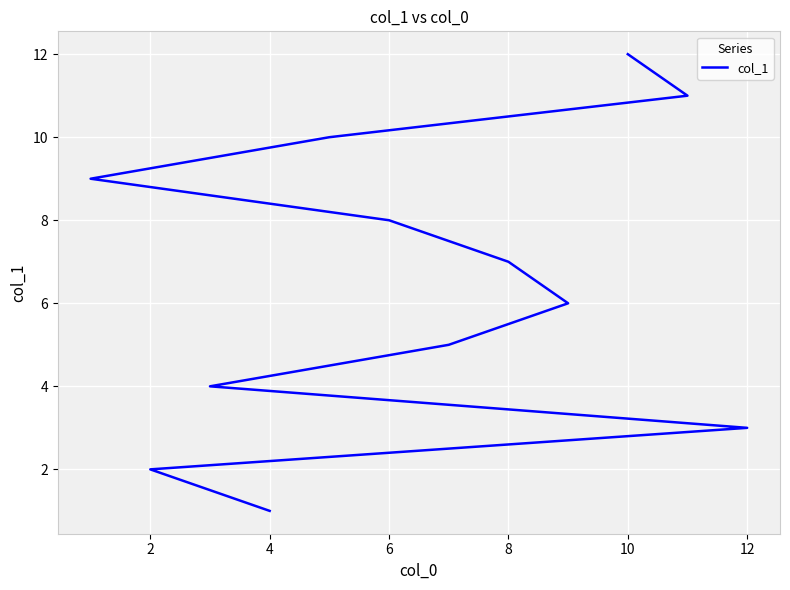

Between 8 and 2, which is larger?

8